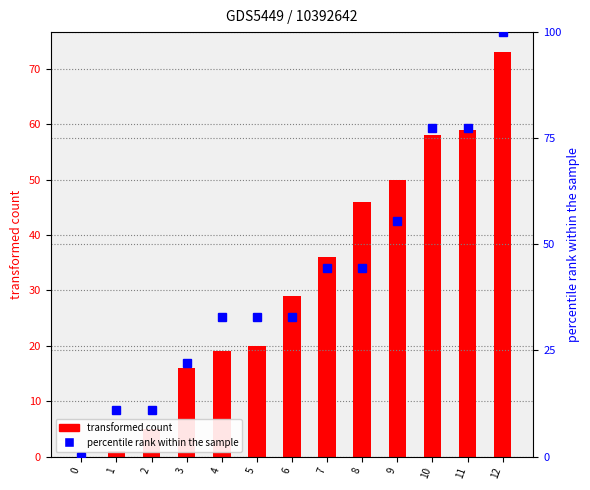

Are the bars grouped side by side (vs. stacked)?

Yes